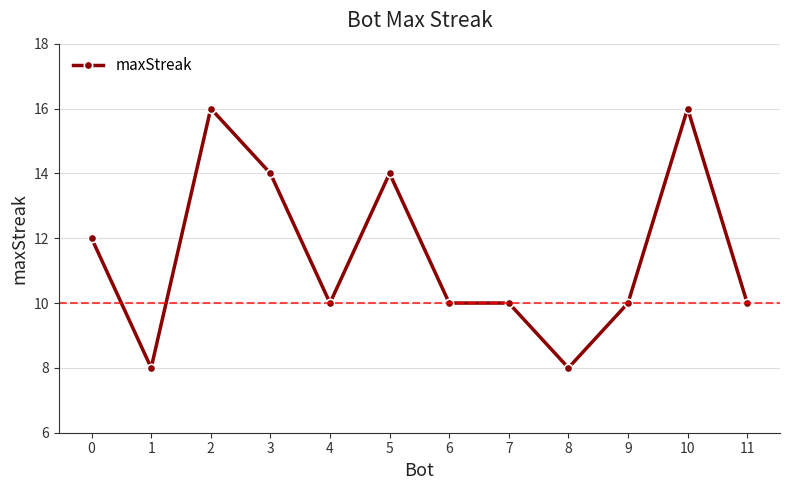

Does the chart have visible grid lines?

Yes